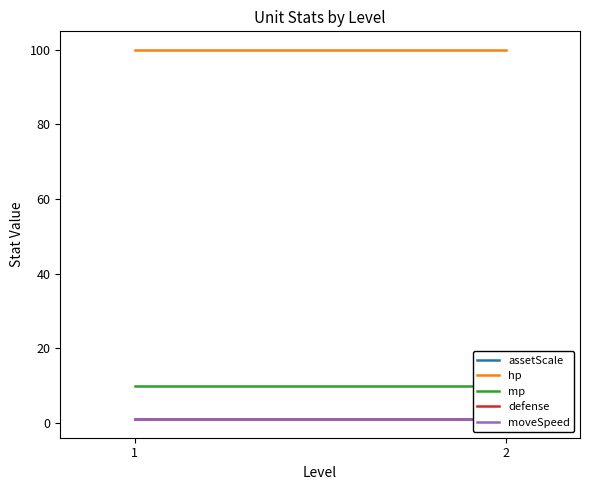

Which series has the widest spread of values?

assetScale